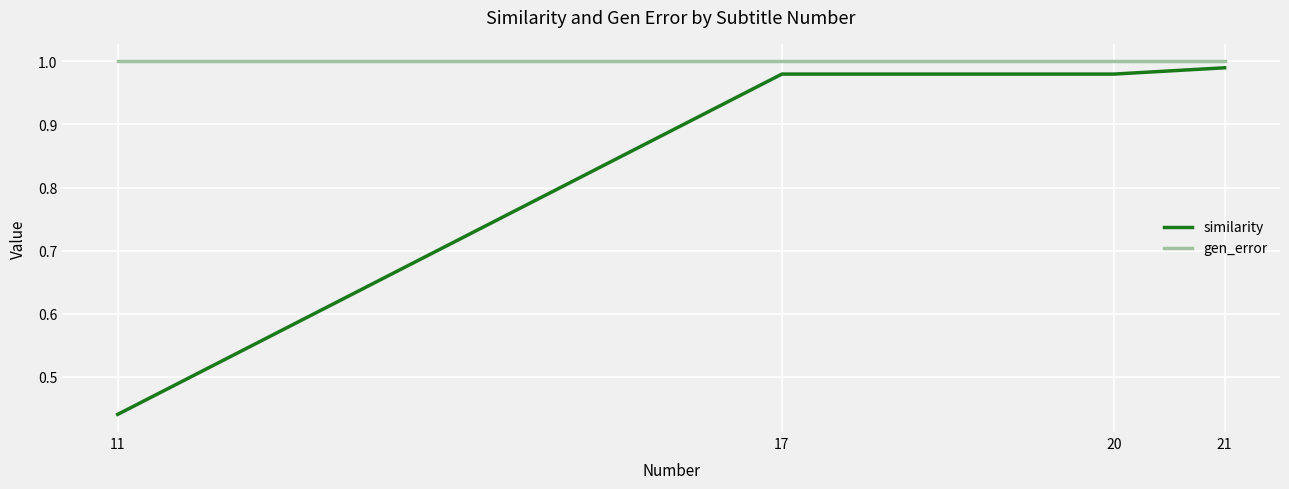

Between 11 and 17, which series saw the biggest shift?

similarity